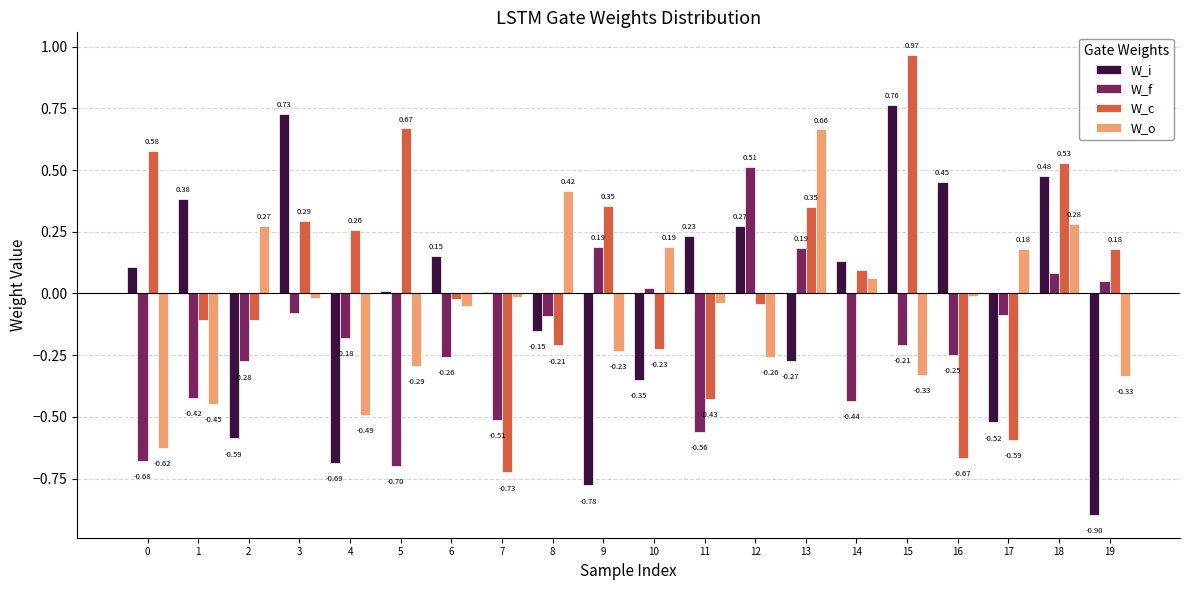

What is the spread (max minus min) of values at 15?

1.3